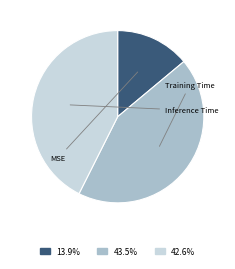

To the nearest percent, what percentage of the pie is Training Time?

43%